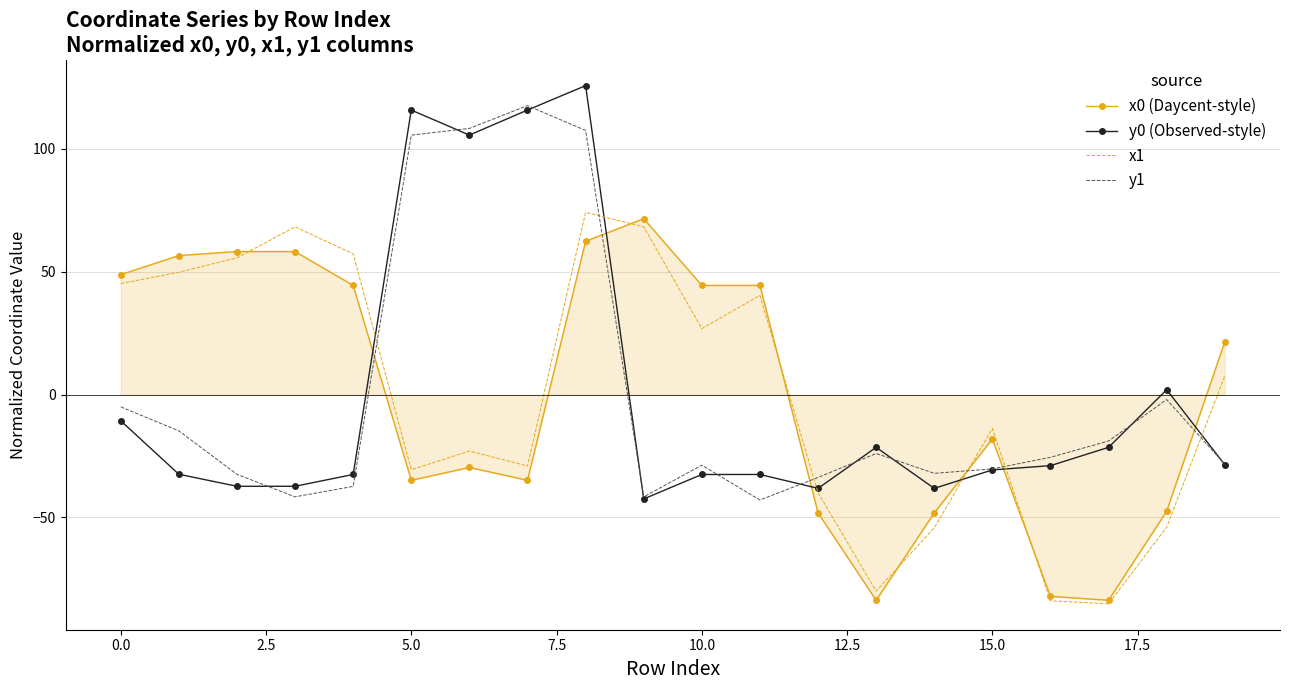

True or false: y1 and x1 cross at least once.

True